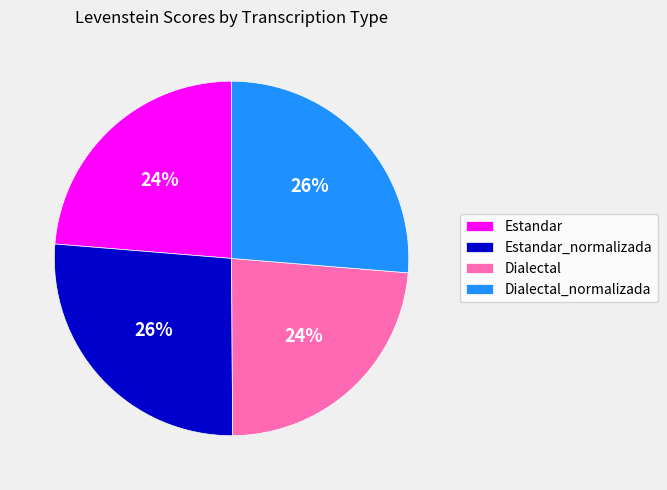

Is Estandar the majority of the pie?

No